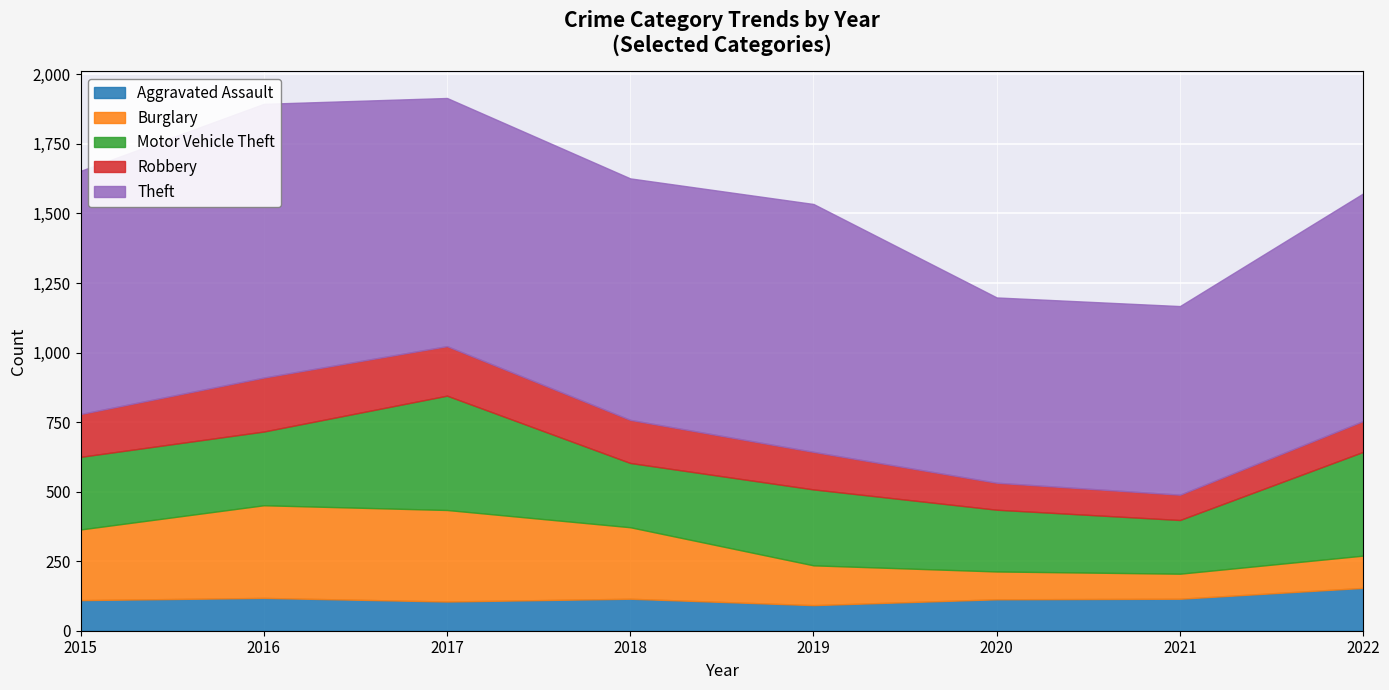

Which series has the largest range (max minus min)?

Theft